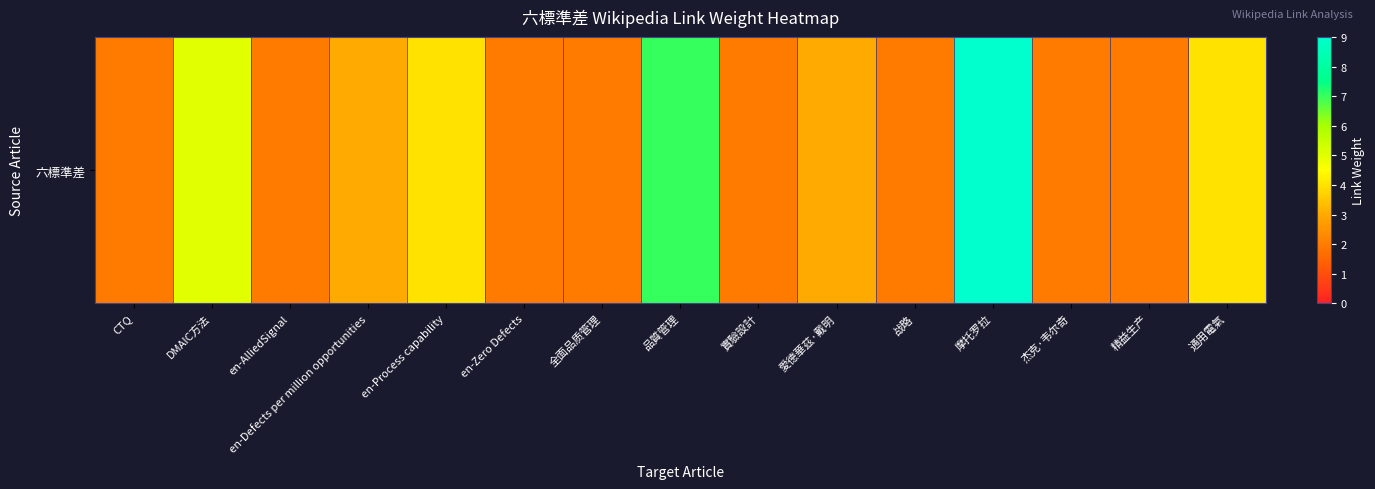

What is the sum of the values at 杰克·韦尔奇 and 通用電氣?

6